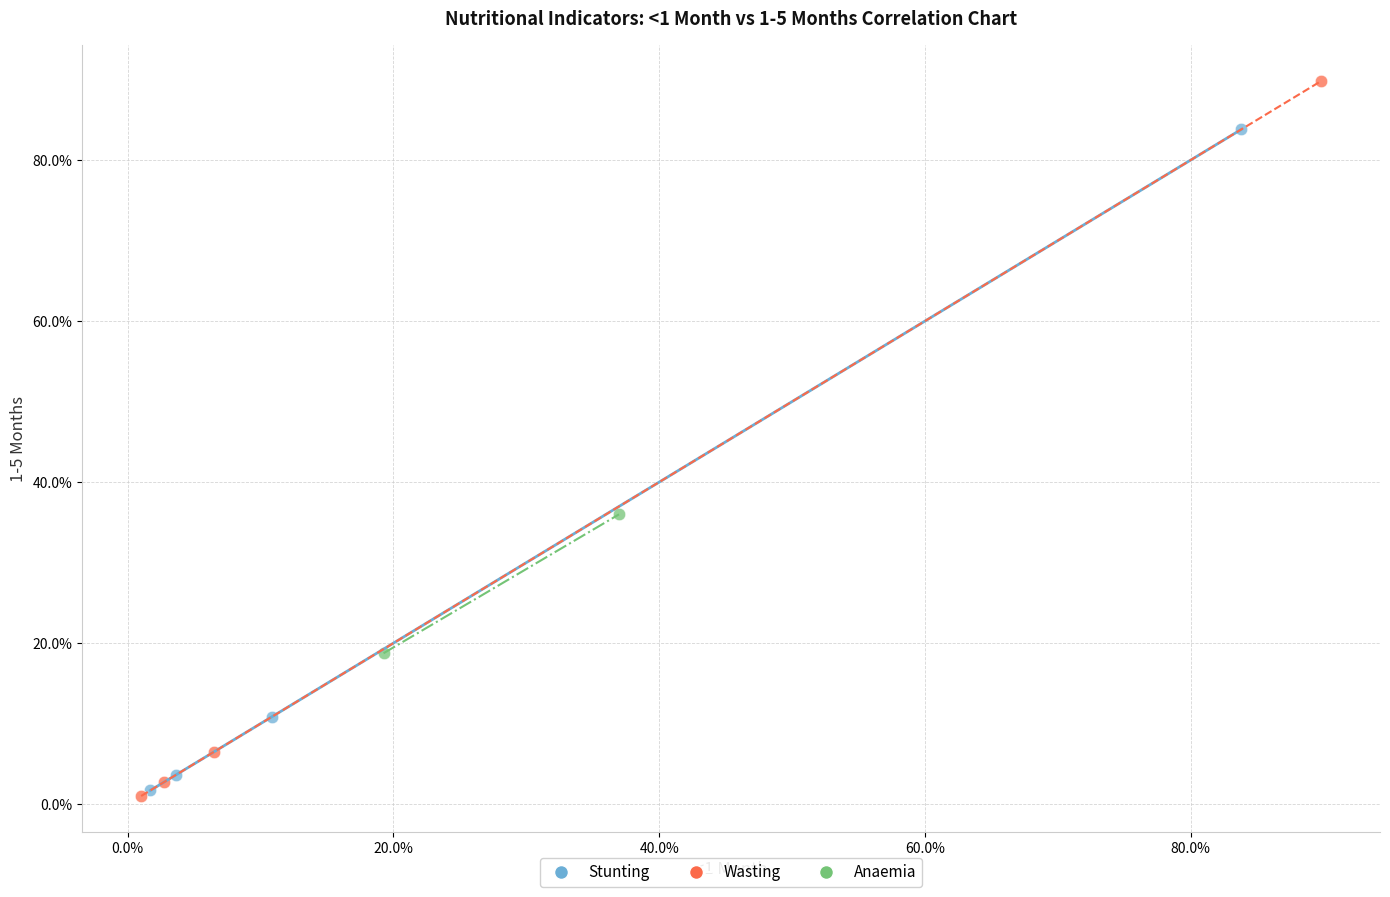

What are all the series names shown in the legend?

Stunting, Wasting, Anaemia